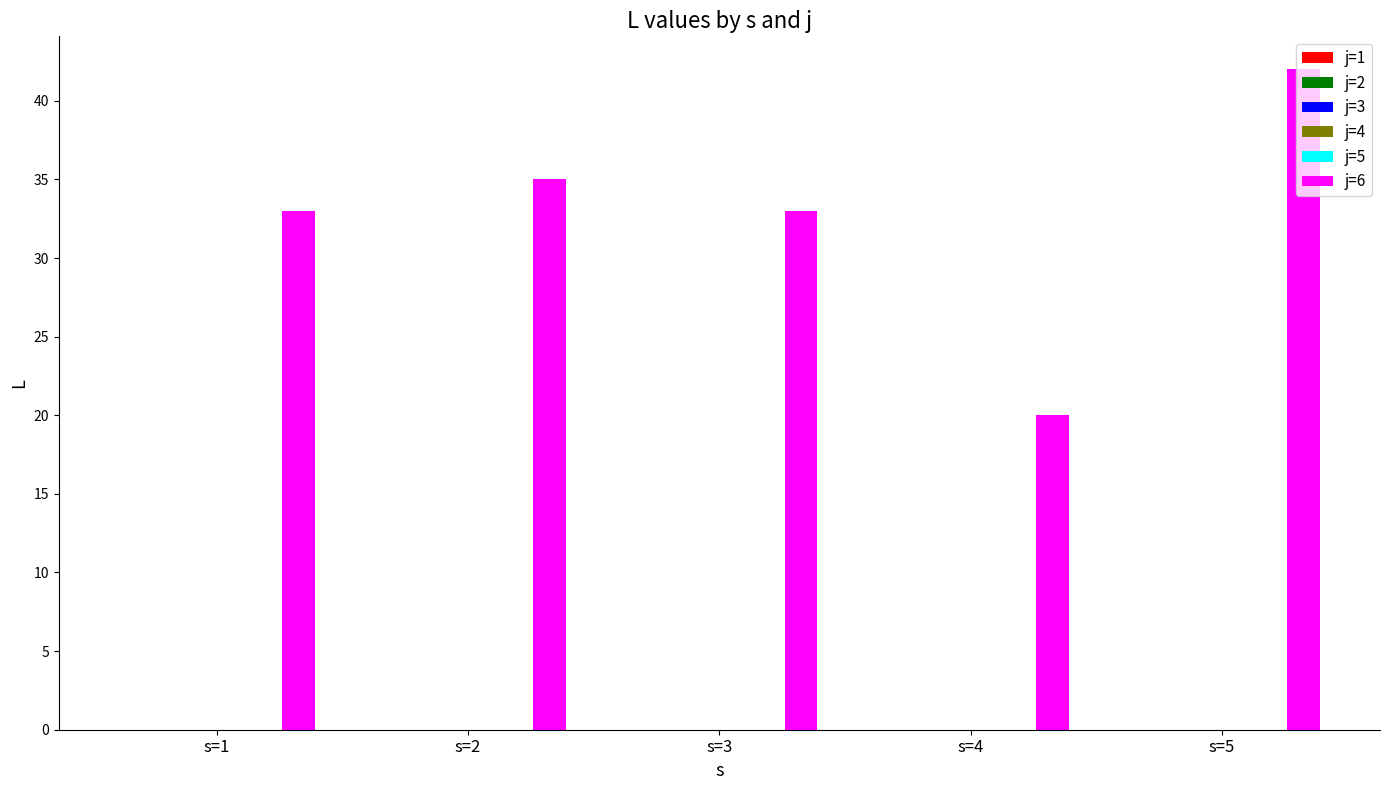

What is the average value?

33